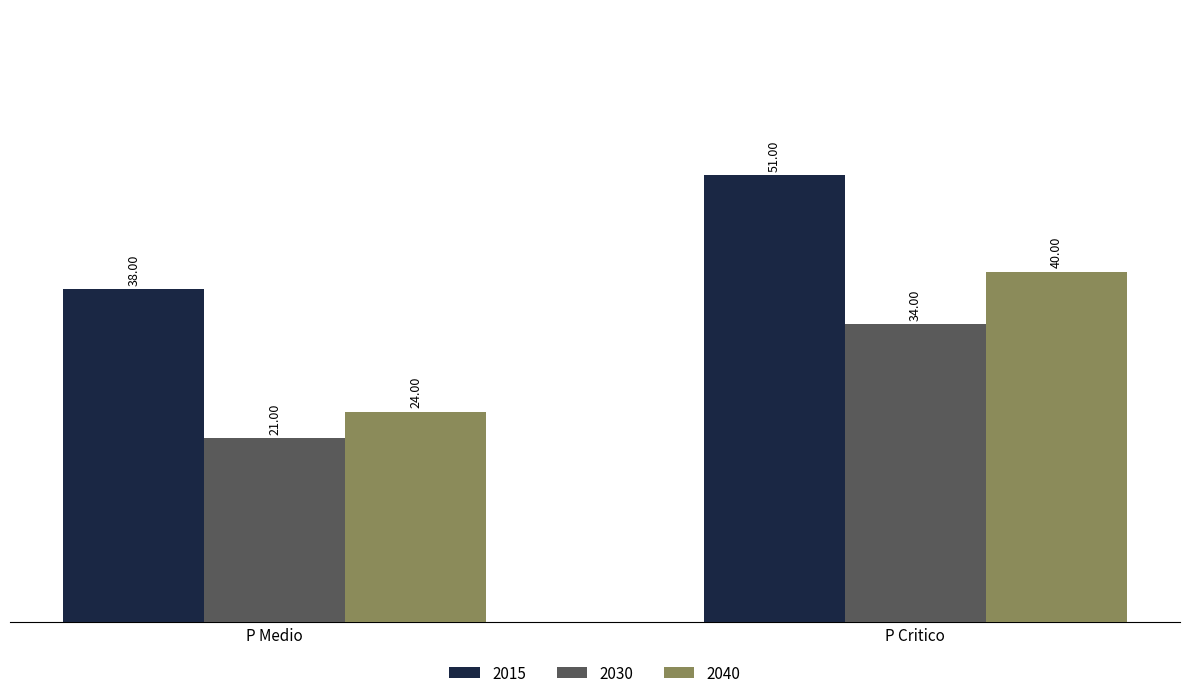

True or false: 2030 has a value of 34 at P Critico.

True